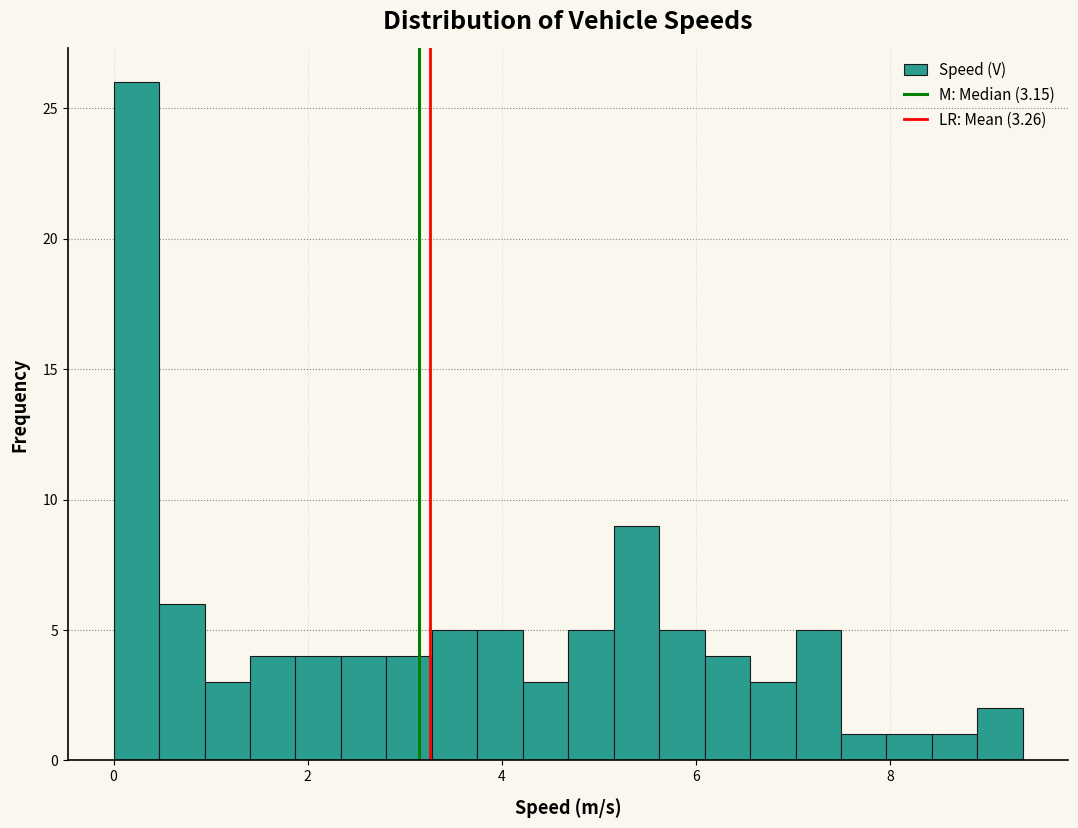

Around what value on the x-axis is the tallest bar? Give the approximate position of its centre, as read against the axis.

0.2